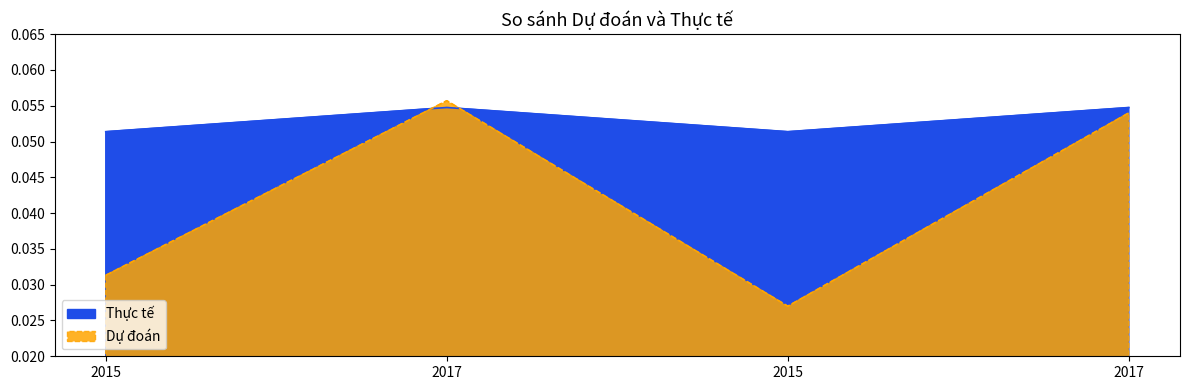

What is the average value of the Thực tế series?

0.1